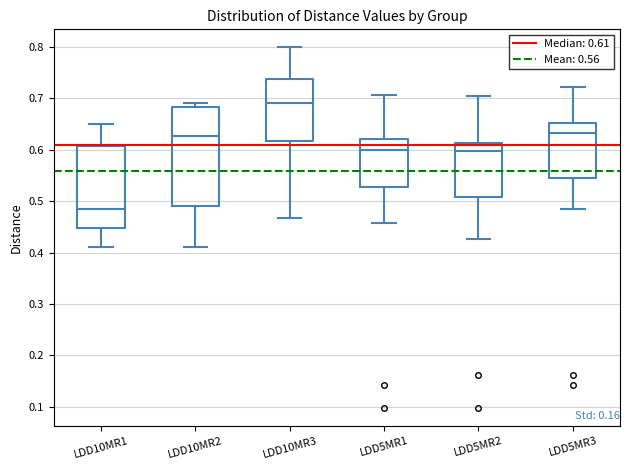

Comparing the boxes themselves (not the whiskers), which one is the tallest?

LDD10MR2